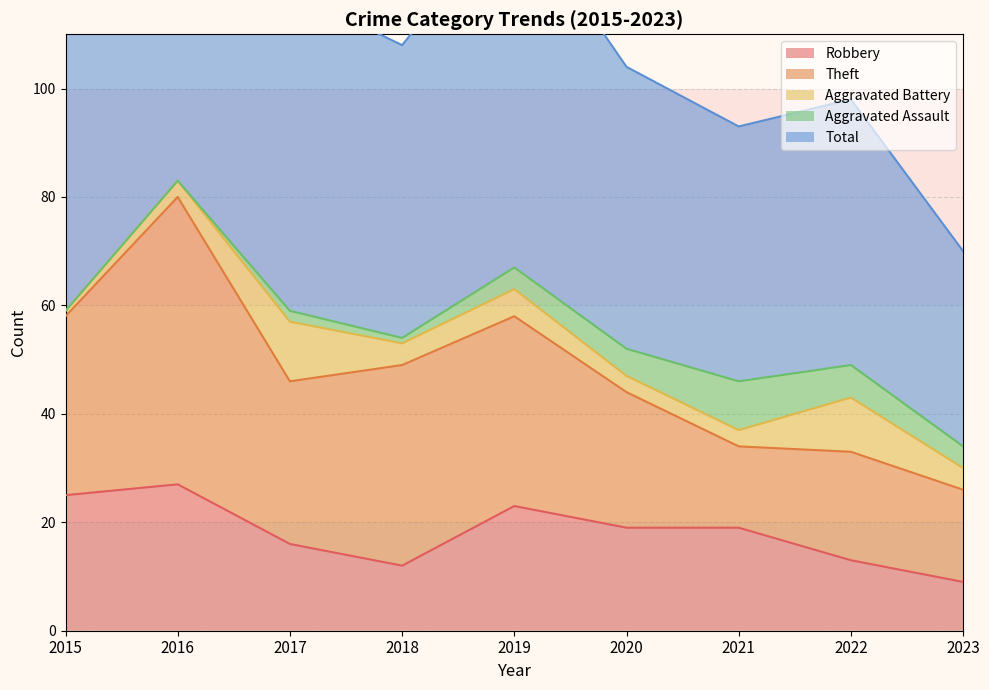

How many interior local peaks does the Robbery series have?

2